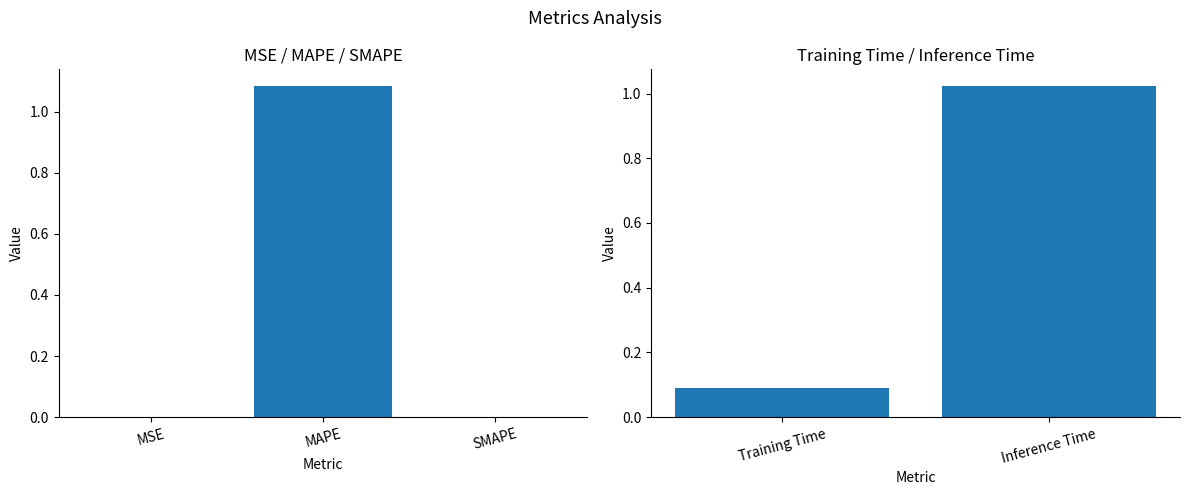

True or false: the data shows 0.1 at Training Time.

False